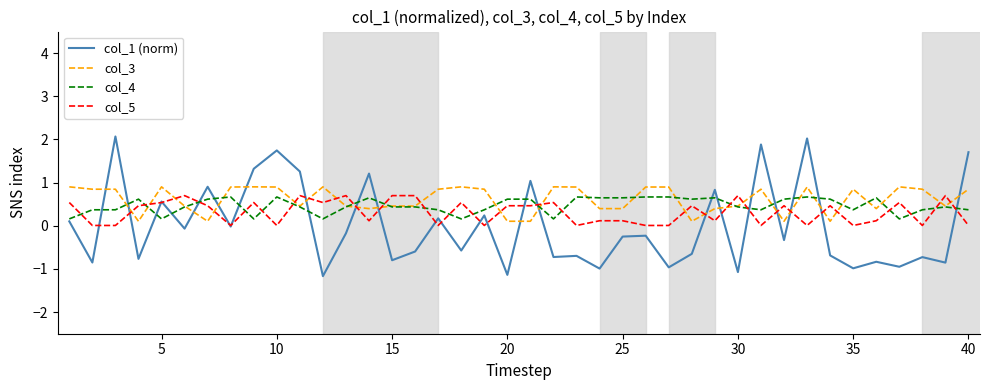

Rank the series by their average value, from lowest to highest.

col_1 (norm), col_5, col_4, col_3